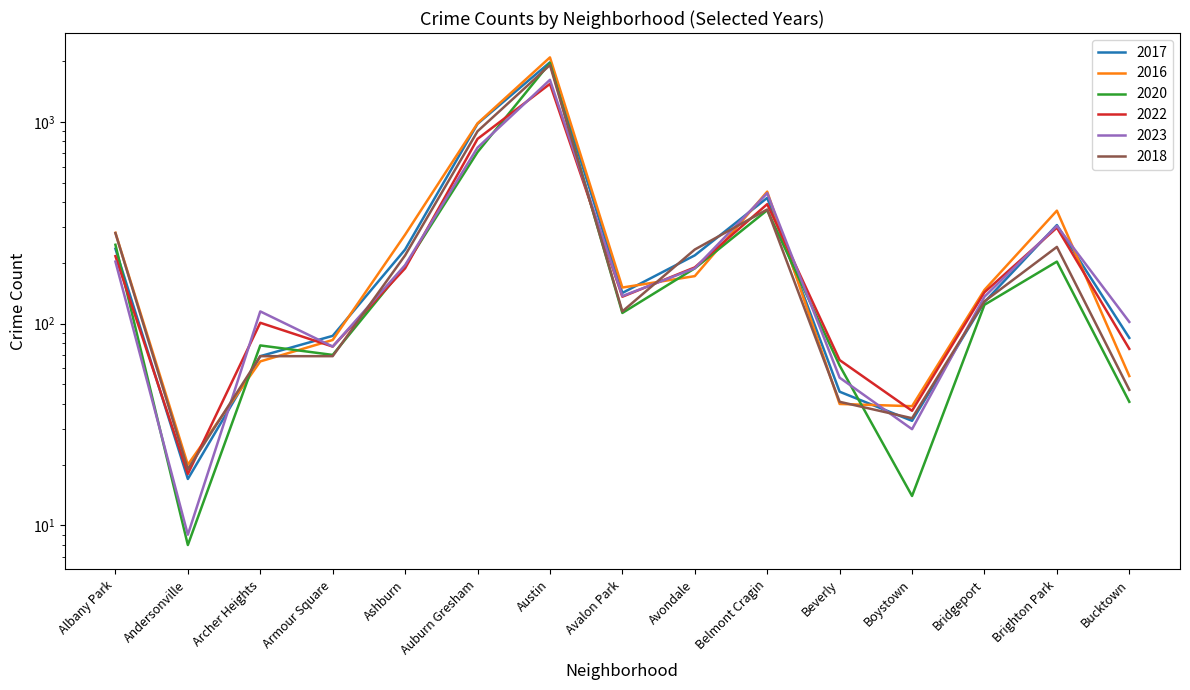

How many series are shown in this chart?

6